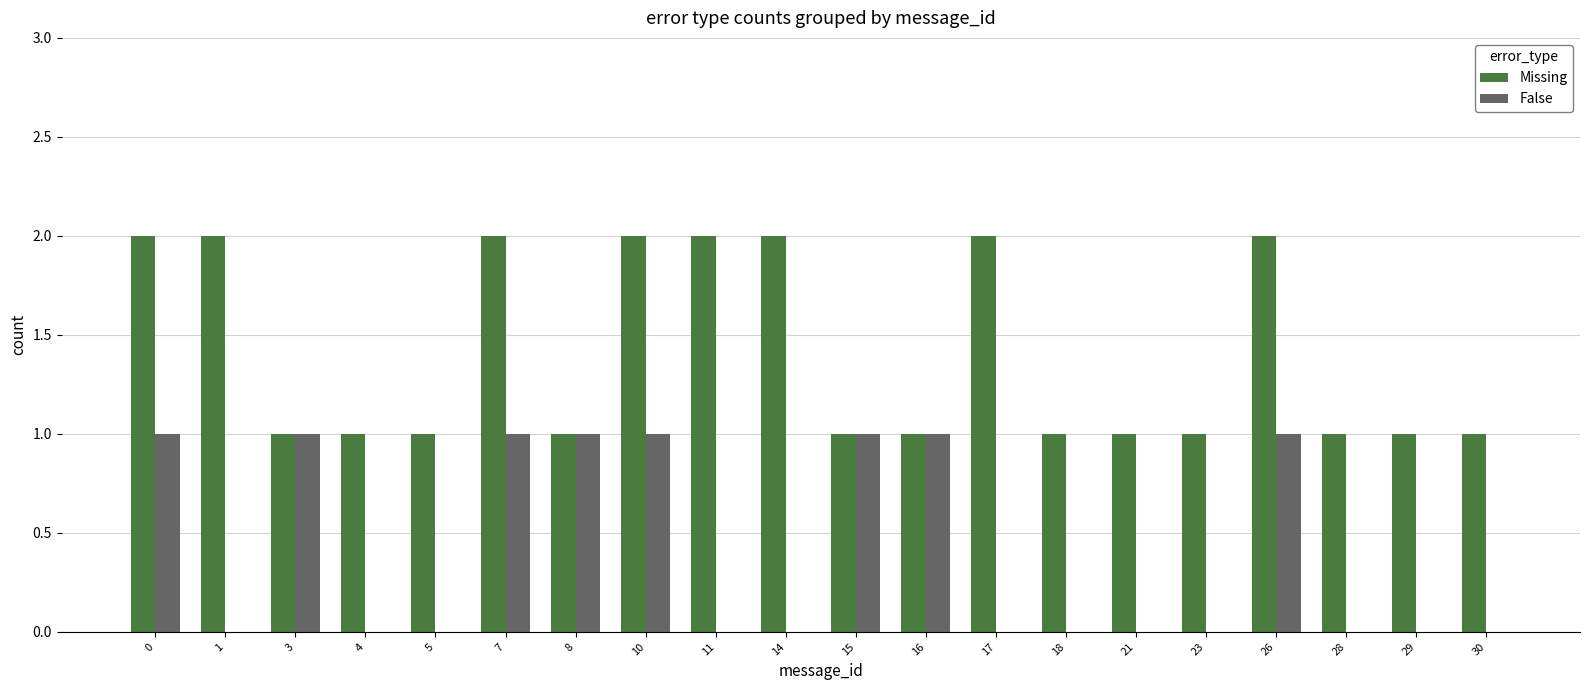

Is the value of Missing at 11 greater than the value of False at 0?

Yes